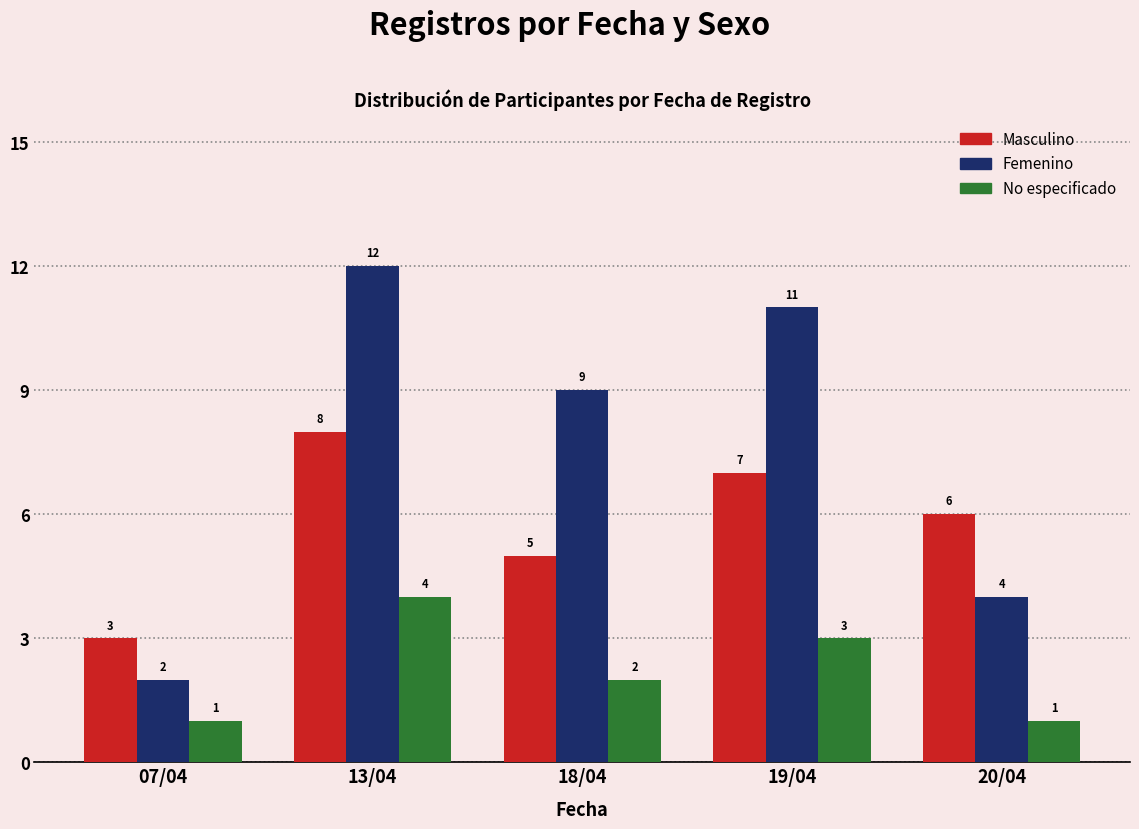

What is the average value of the No especificado series?

2